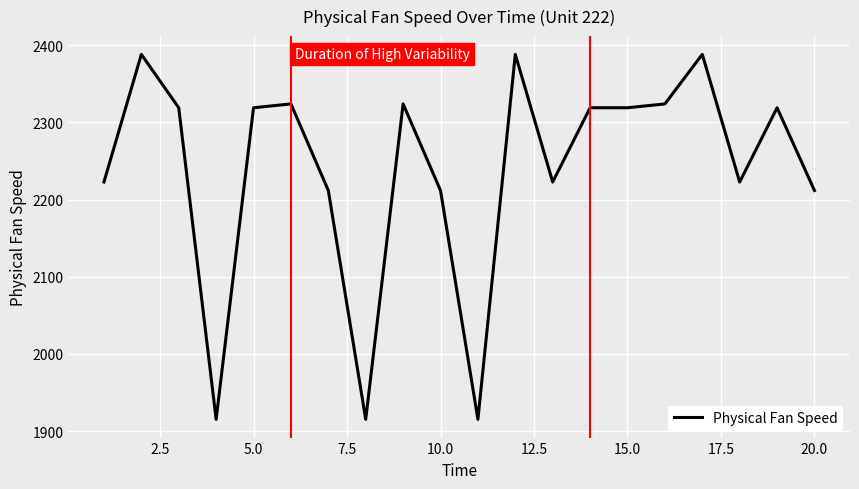

What is the maximum value shown in the chart?

2388.2